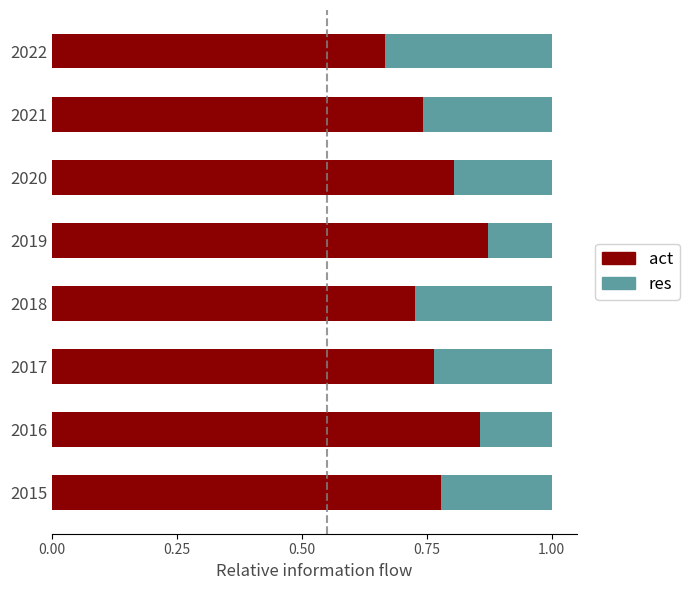

At which label is act closest to 0?

2022